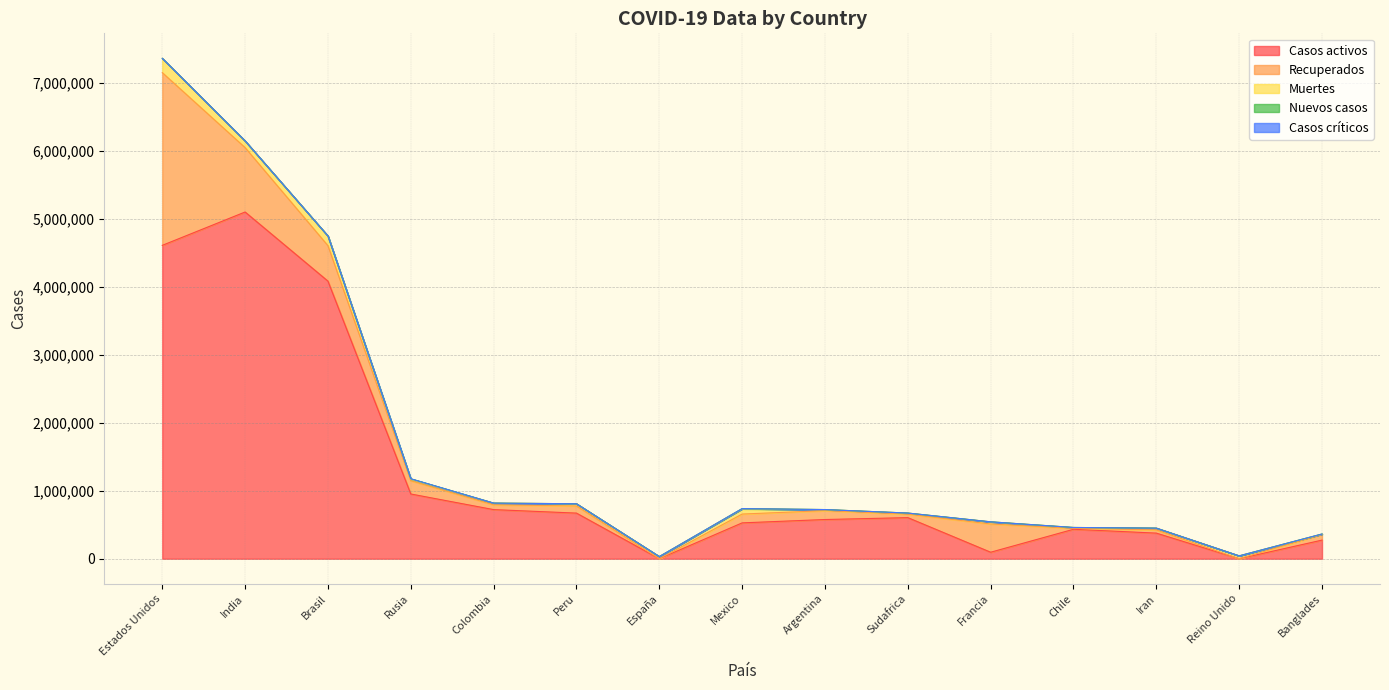

Rank the categories by Recuperados value from lowest to highest.

España, Reino Unido, Chile, Iran, Sudafrica, Colombia, Banglades, Peru, Mexico, Argentina, Rusia, Francia, Brasil, India, Estados Unidos